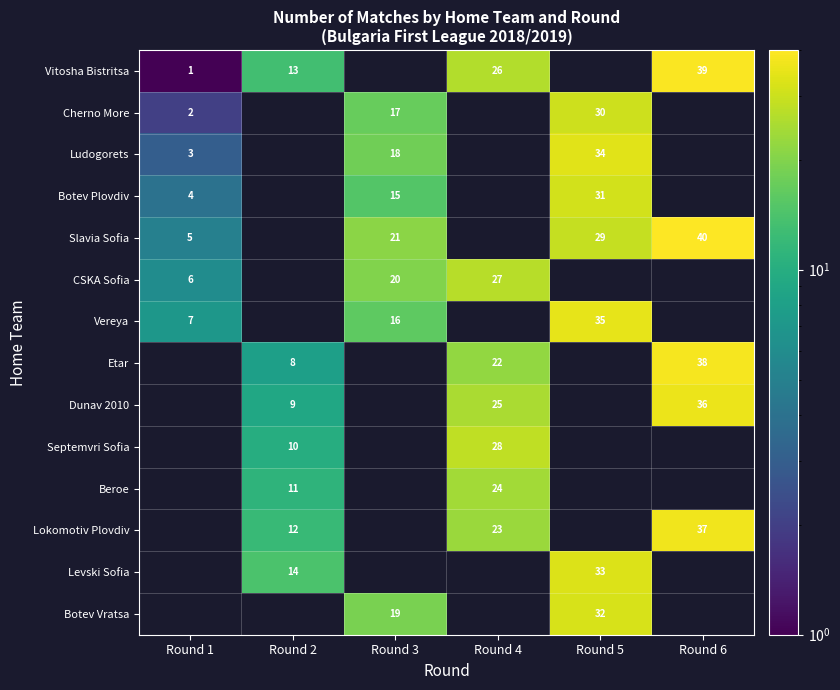

Which category has the lowest value across all series?

Round 1